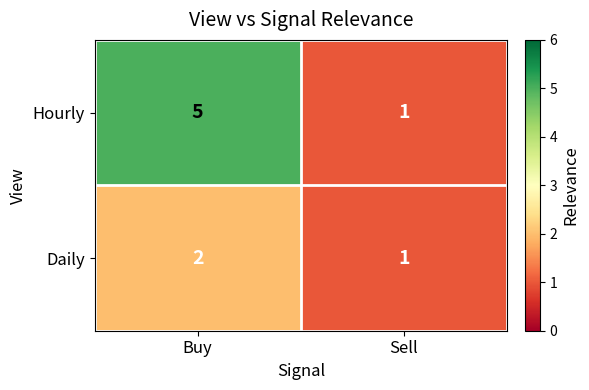

Reading right to left, what are all the values shown in this chart?

Hourly: Sell=1	Buy=5
Daily: Sell=1	Buy=2